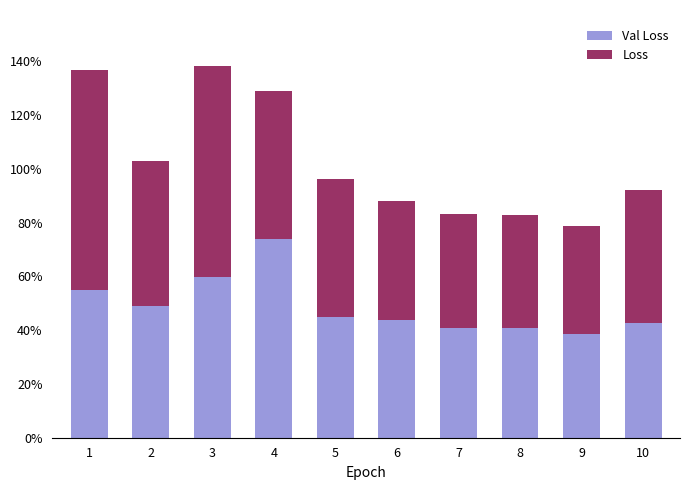

What is the difference between the second highest and second lowest values in the Val Loss series?

0.2